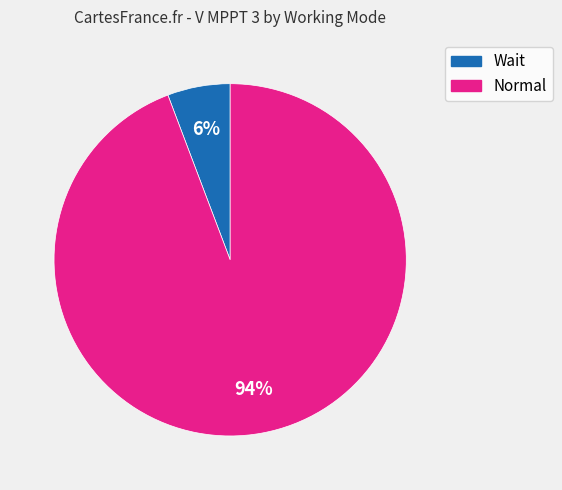

Between Wait and Normal, which is larger?

Normal